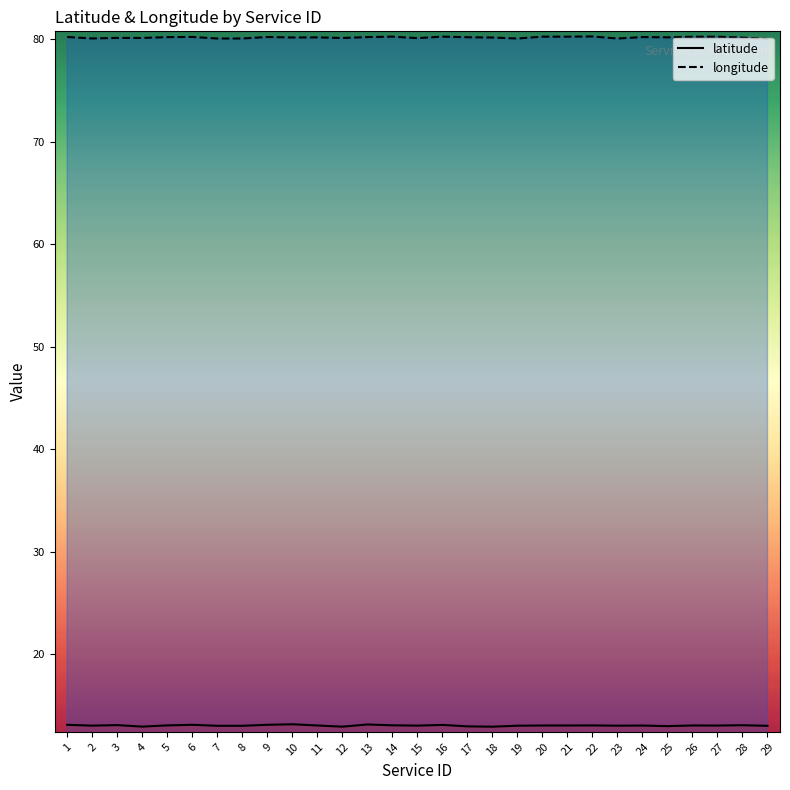

Count the number of data series in this chart.

2